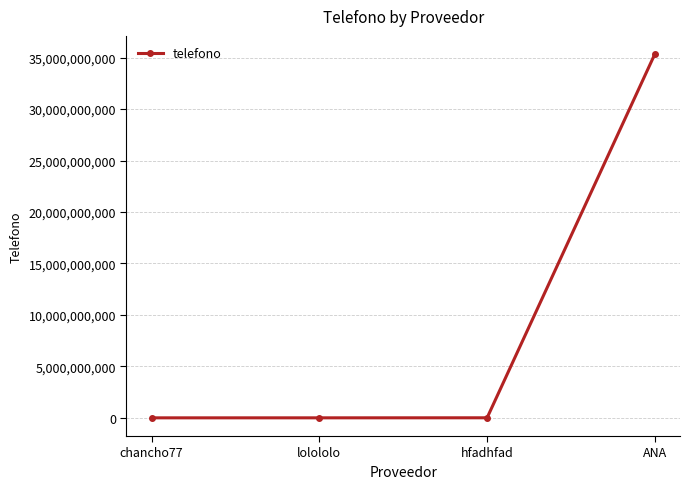

True or false: there are more than 2 points higher than both neighbors.

False